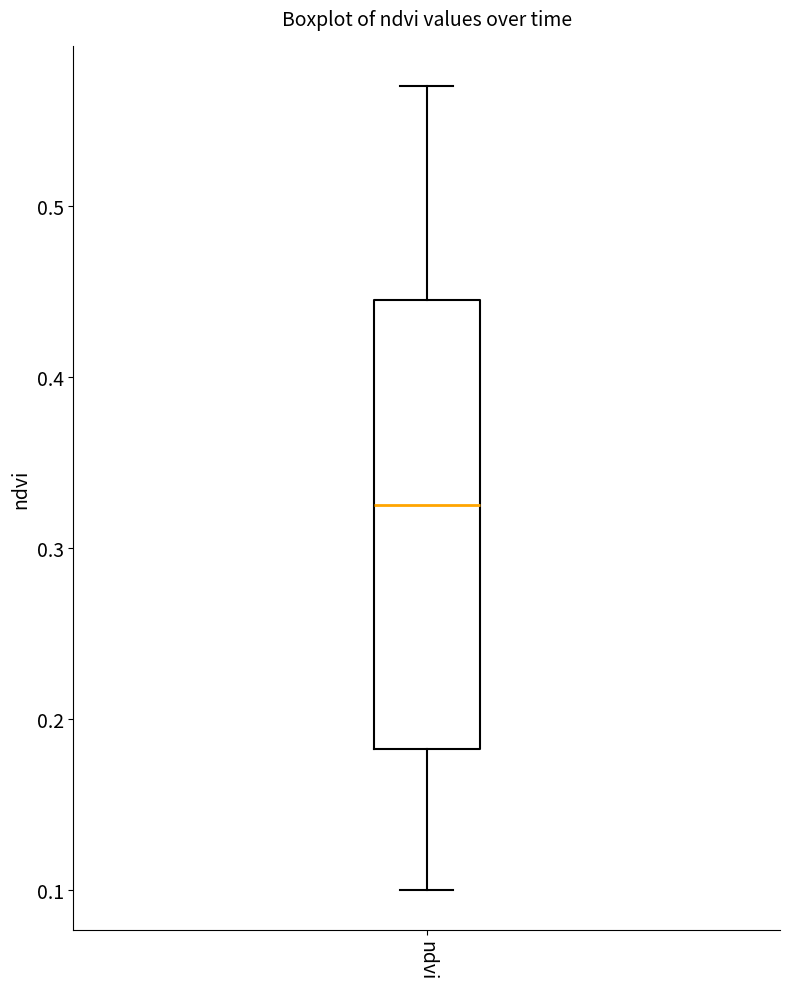

Transcribe this box plot: give where the median line is, the range the box spans, and where the two whiskers end, as read against the y-axis. The values are not printed on the chart, so give them approximately, as read against the axis.

median 0.33, box 0.18 to 0.45, whiskers 0.10 to 0.57